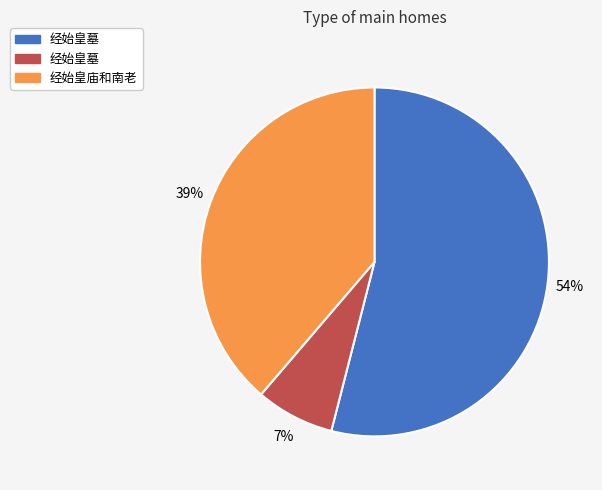

Does any single category account for the majority?

Yes